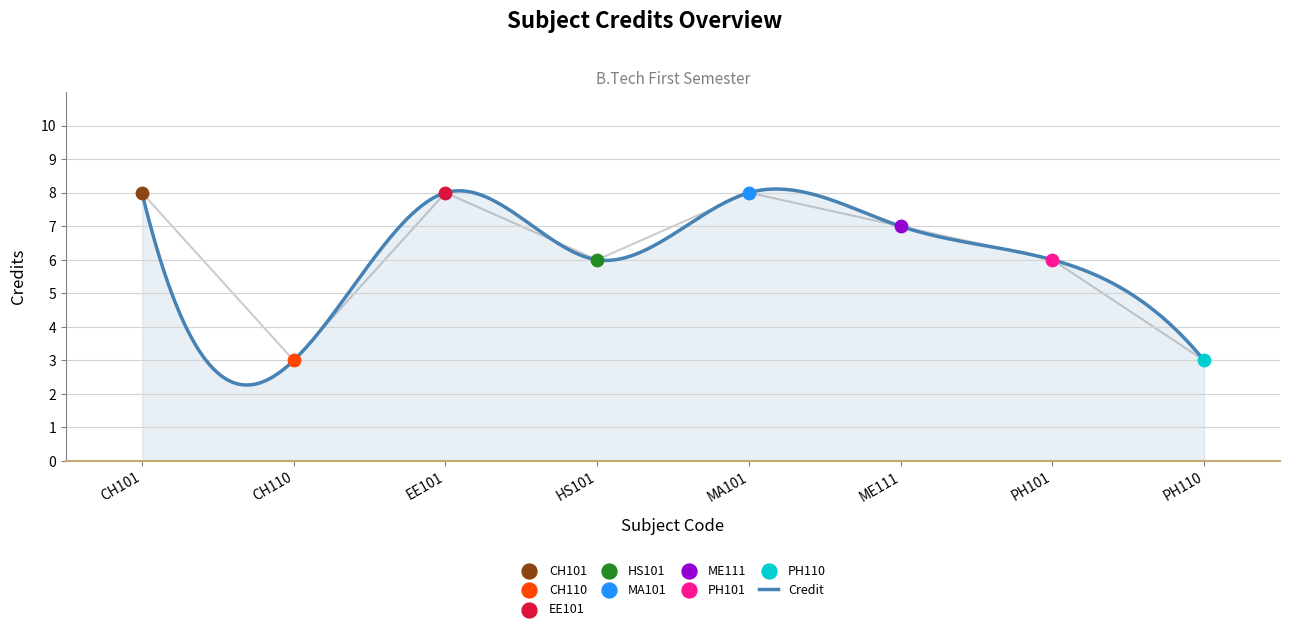

What is the ratio of the value at PH110 to the value at HS101?

0.5